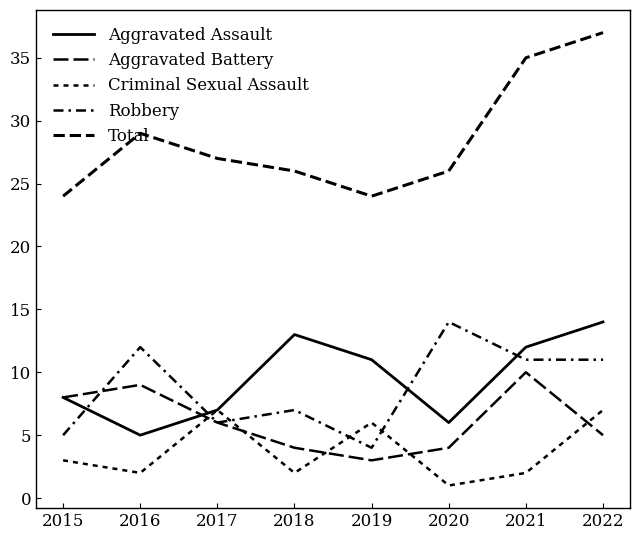

Which label corresponds to the largest value in the chart?

2022